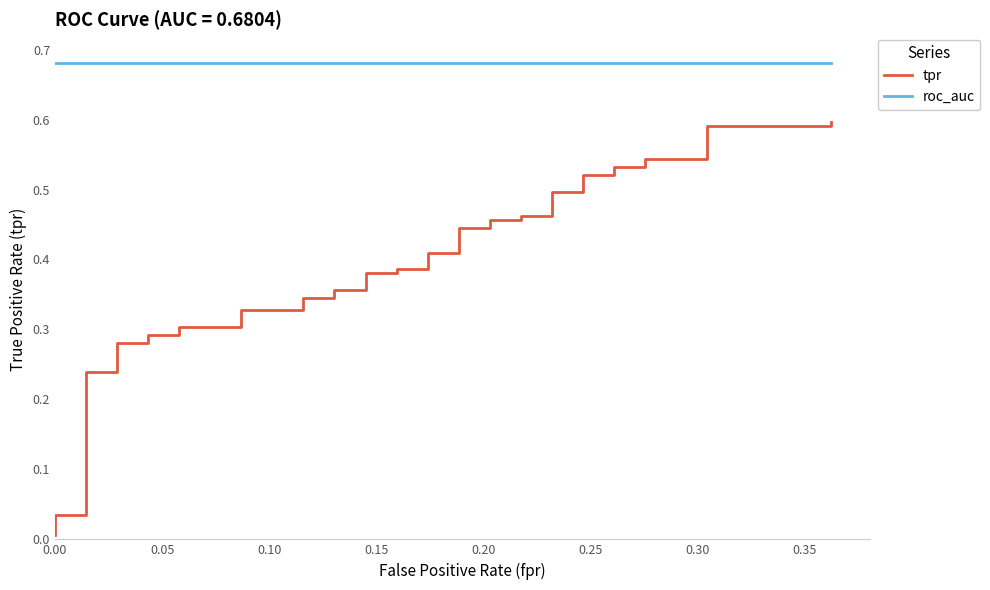

What is the greatest value displayed?

0.7